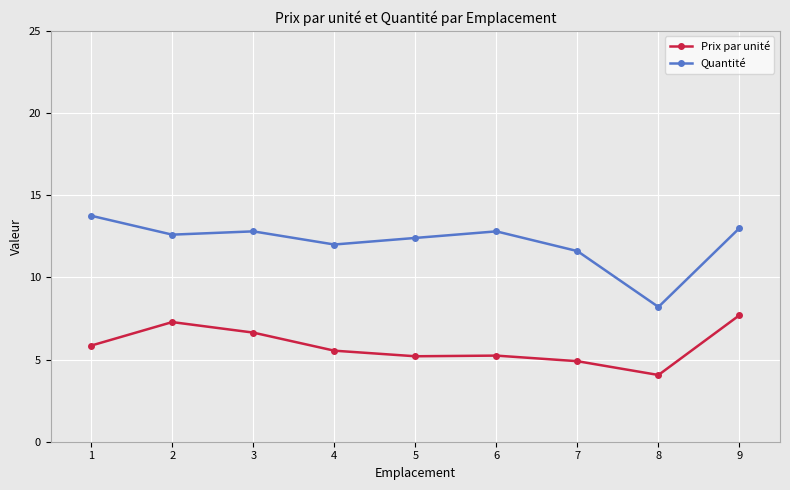

What is the value of the Quantité point at the 7th from the left?

11.6